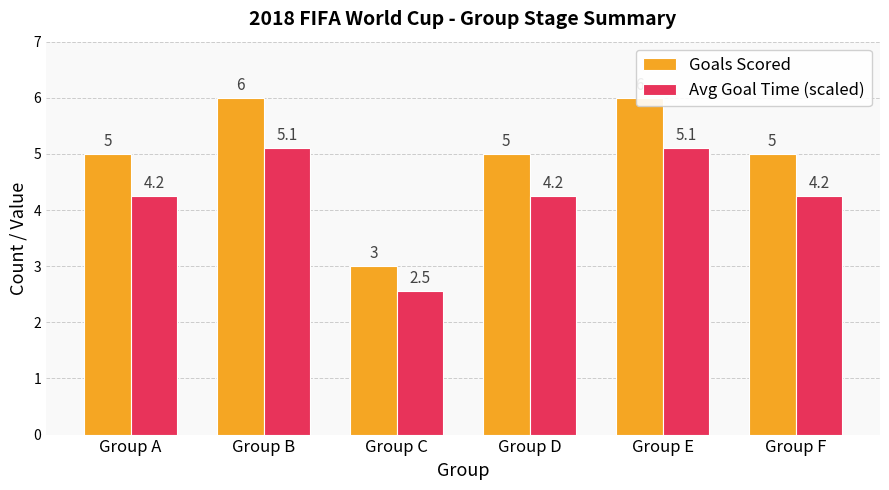

Rank the series by their maximum value, from highest to lowest.

Goals Scored, Avg Goal Time (scaled)